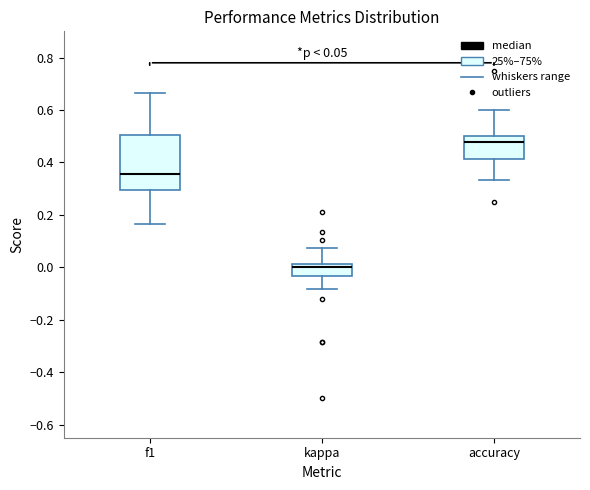

Which box is the tallest, from its lower edge to its upper edge?

f1